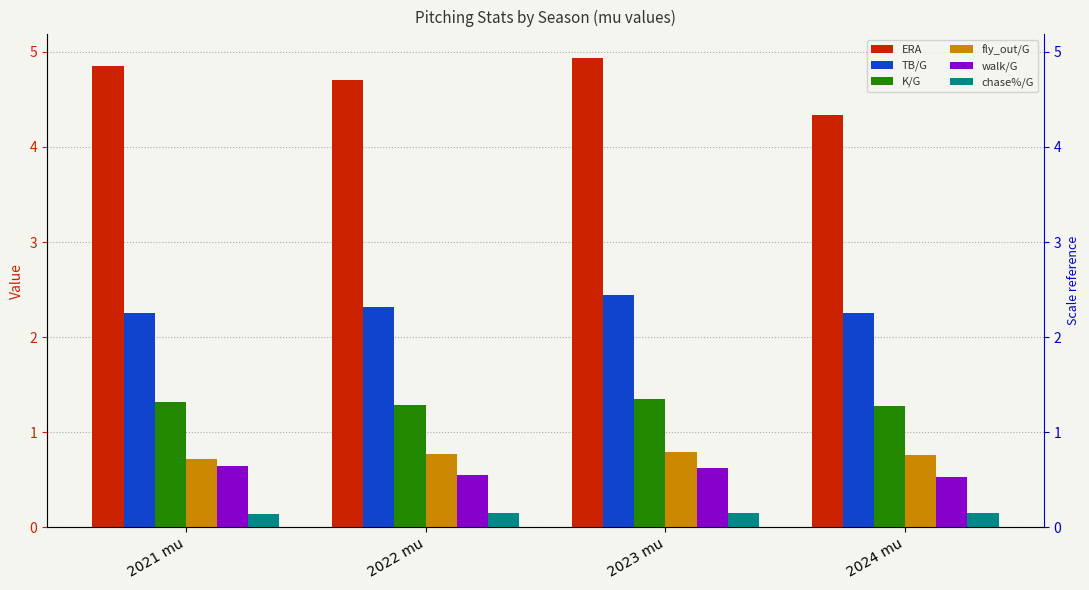

Rank the series by their maximum value, from highest to lowest.

ERA, TB/G, K/G, fly_out/G, walk/G, chase%/G